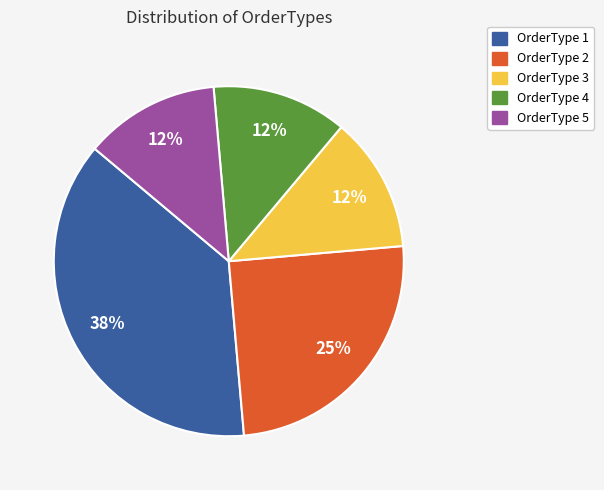

Which has a higher value, OrderType 3 or OrderType 1?

OrderType 1